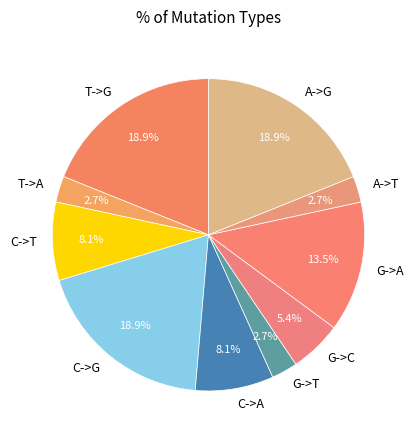

How many slices are in this pie chart?

10